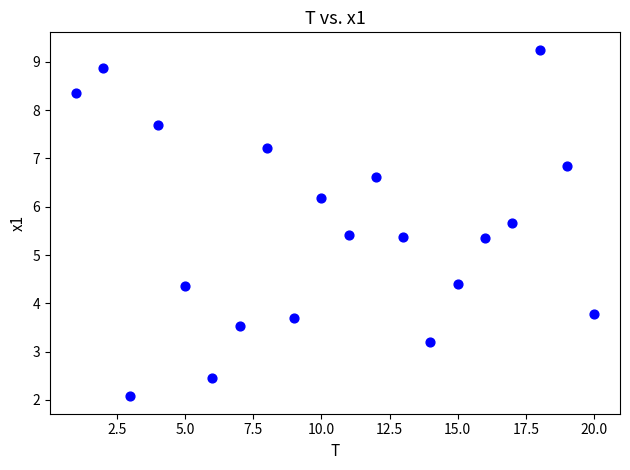

What is the range of Y values (max minus min)?

7.2